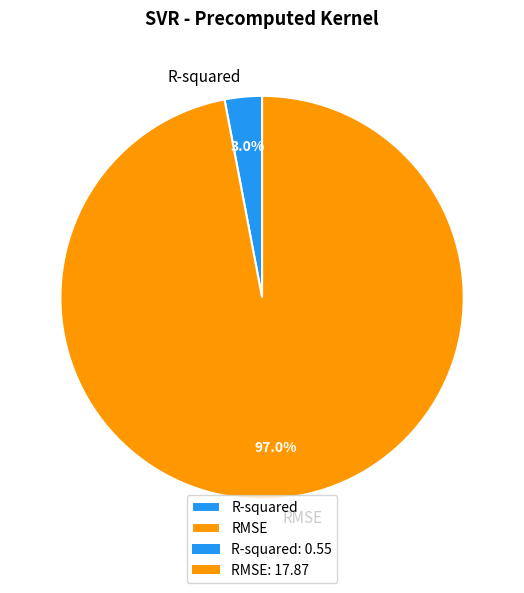

What percentage is the R-squared slice, to the nearest percent?

3%